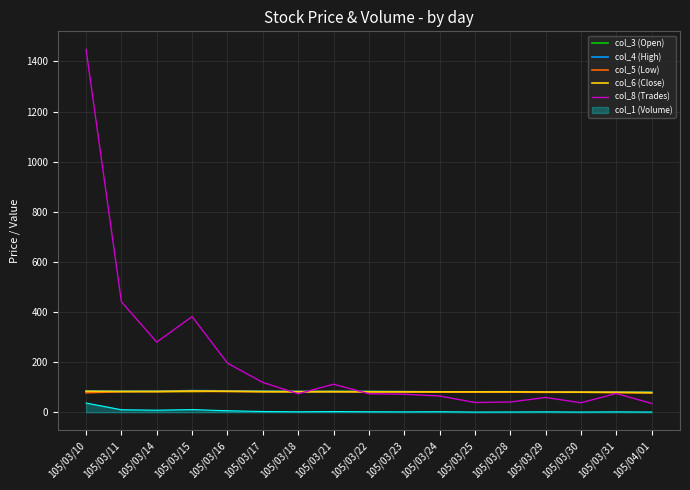

The value of col_3 (Open) at 105/03/11 is 136.8. True or false?

False